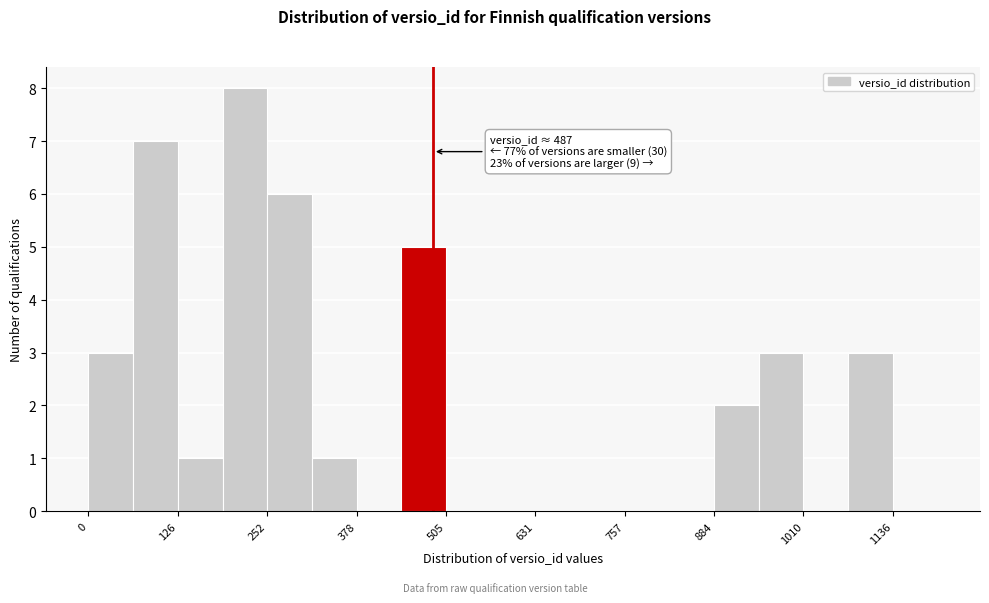

Read against the x-axis, roughly where is the centre of the tallest bar?

220